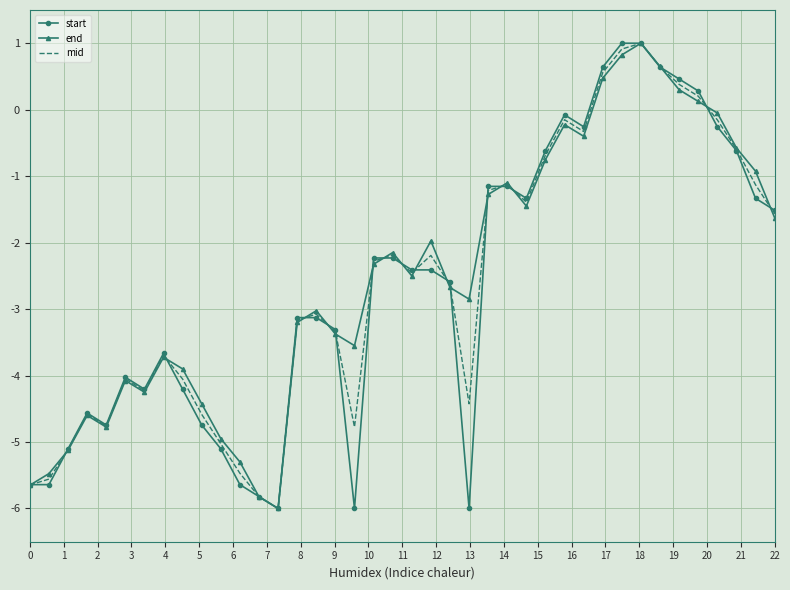

What is the minimum value shown in the chart?

-6.0